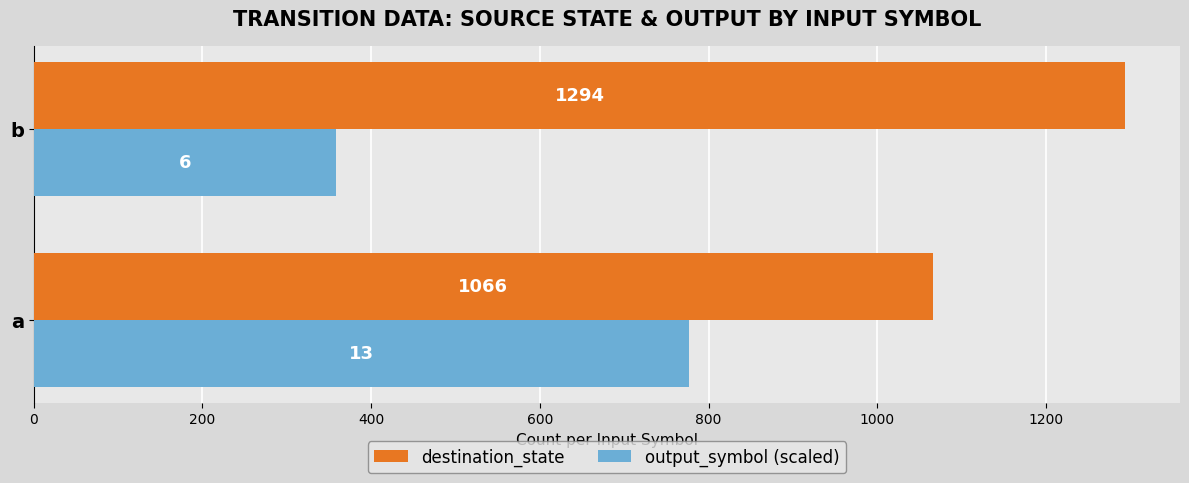

At which label is destination_state closest to 1180?

a